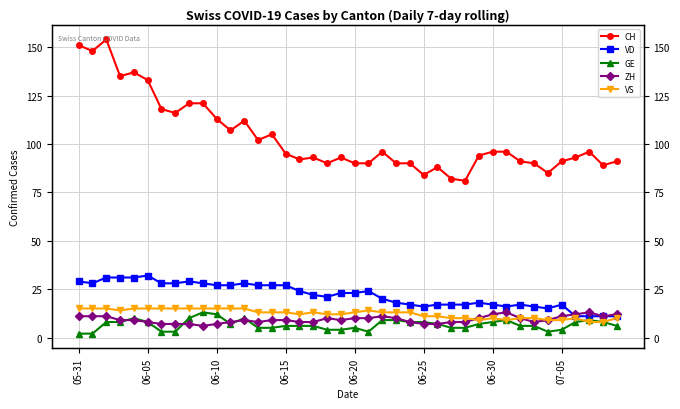

What is the spread (max minus min) of values at 13?

97